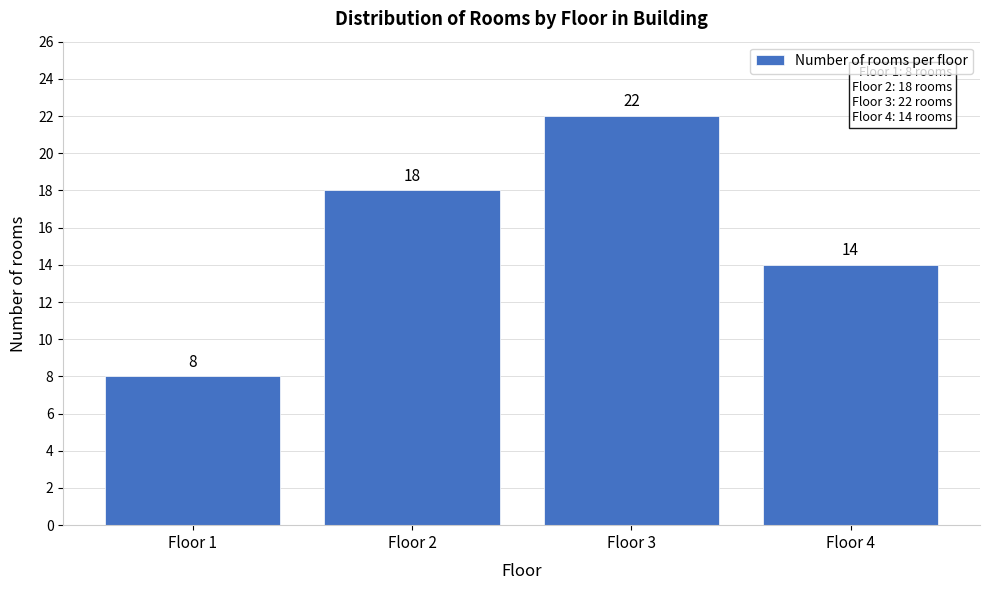

Reading right to left, transcribe all the data shown in this chart.

14	22	18	8